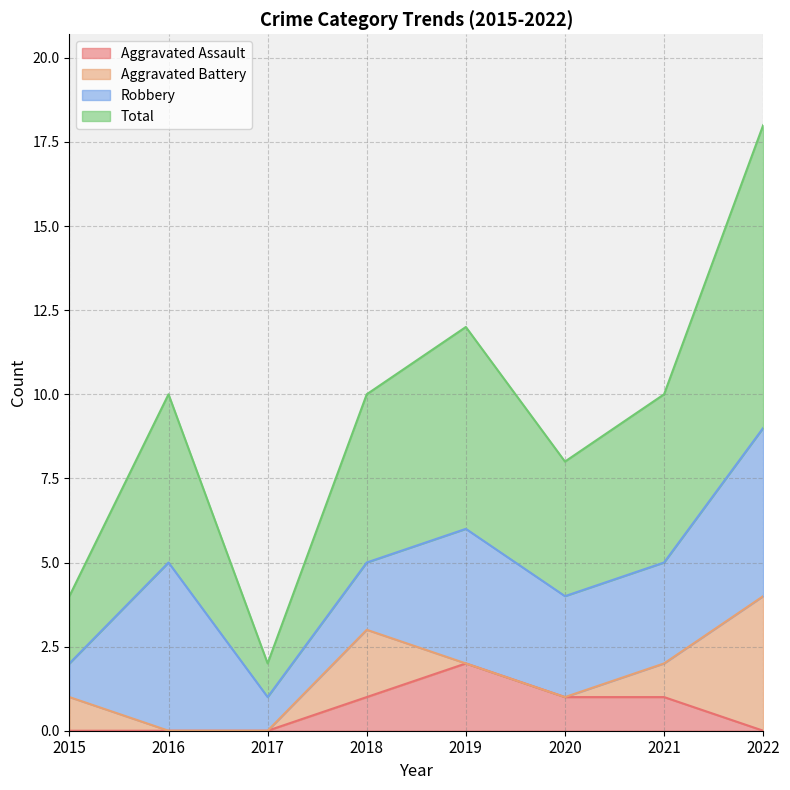

What is the sum of all Aggravated Assault values?

5